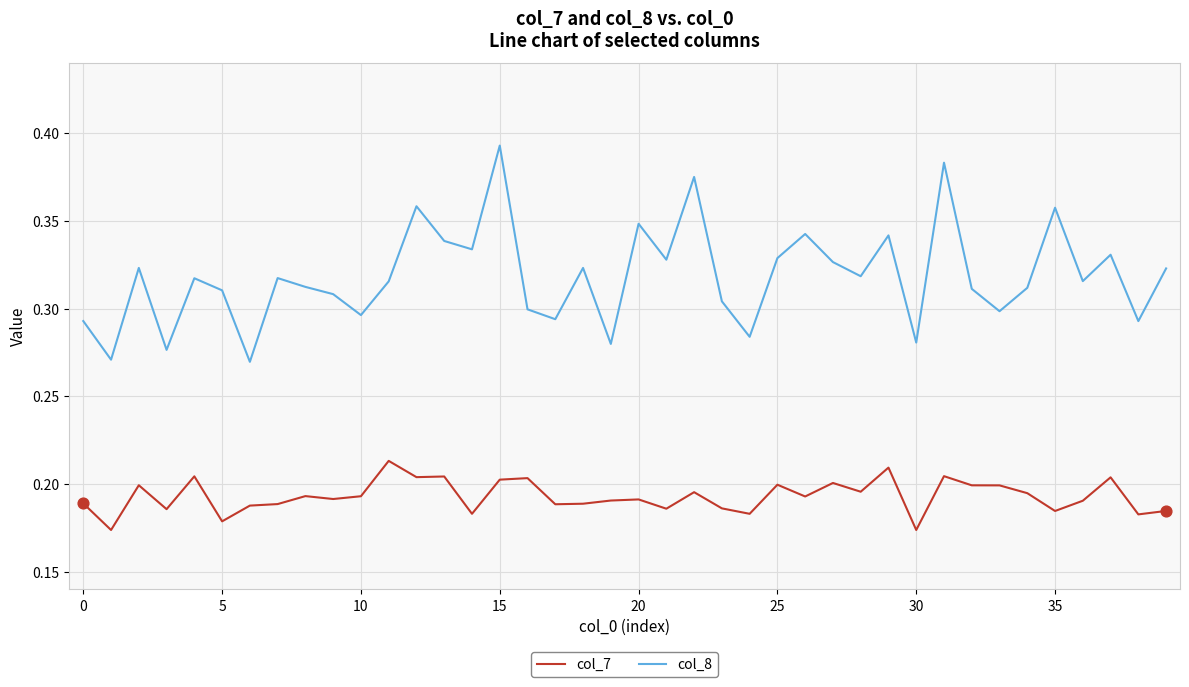

Which series has the largest total across all categories?

col_8